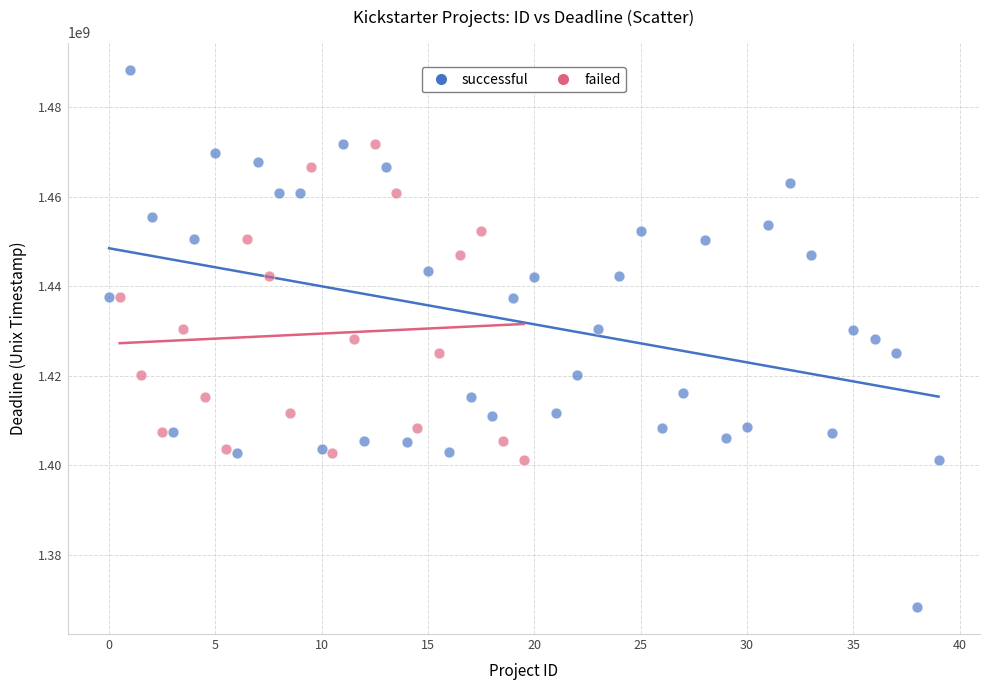

Which series reaches the maximum Y coordinate?

successful